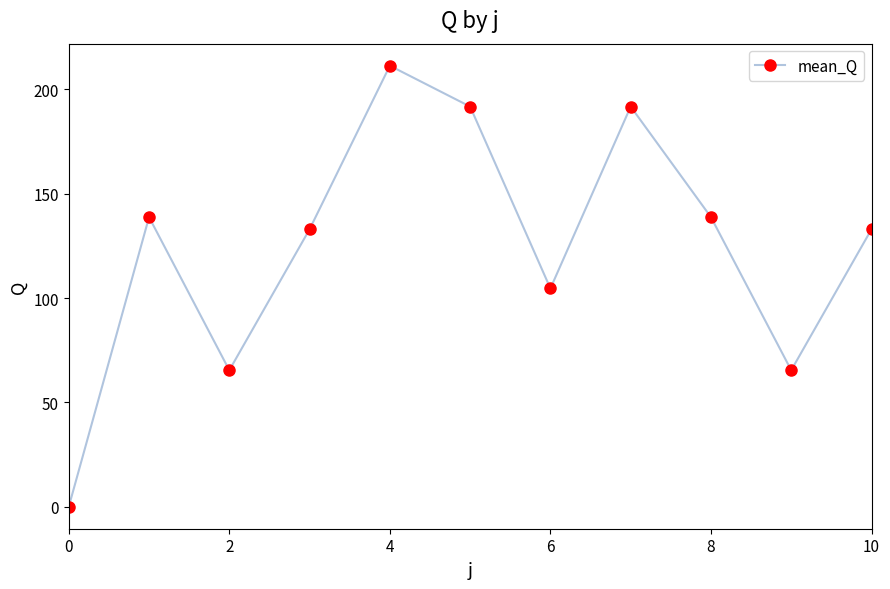

How many data points does each series have?

11